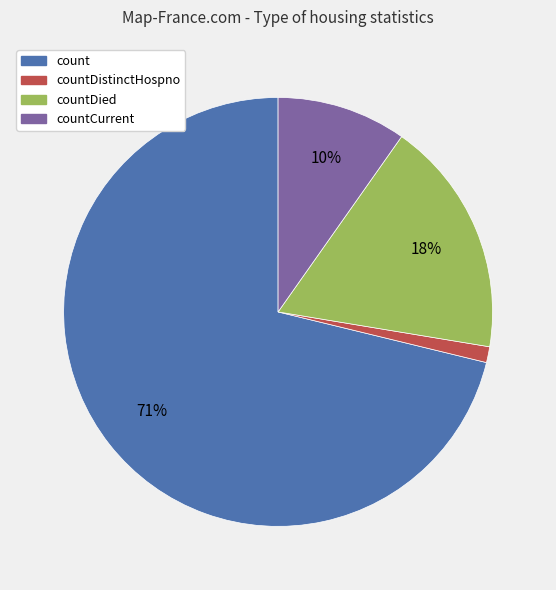

Is there any slice that represents more than half of the pie?

Yes